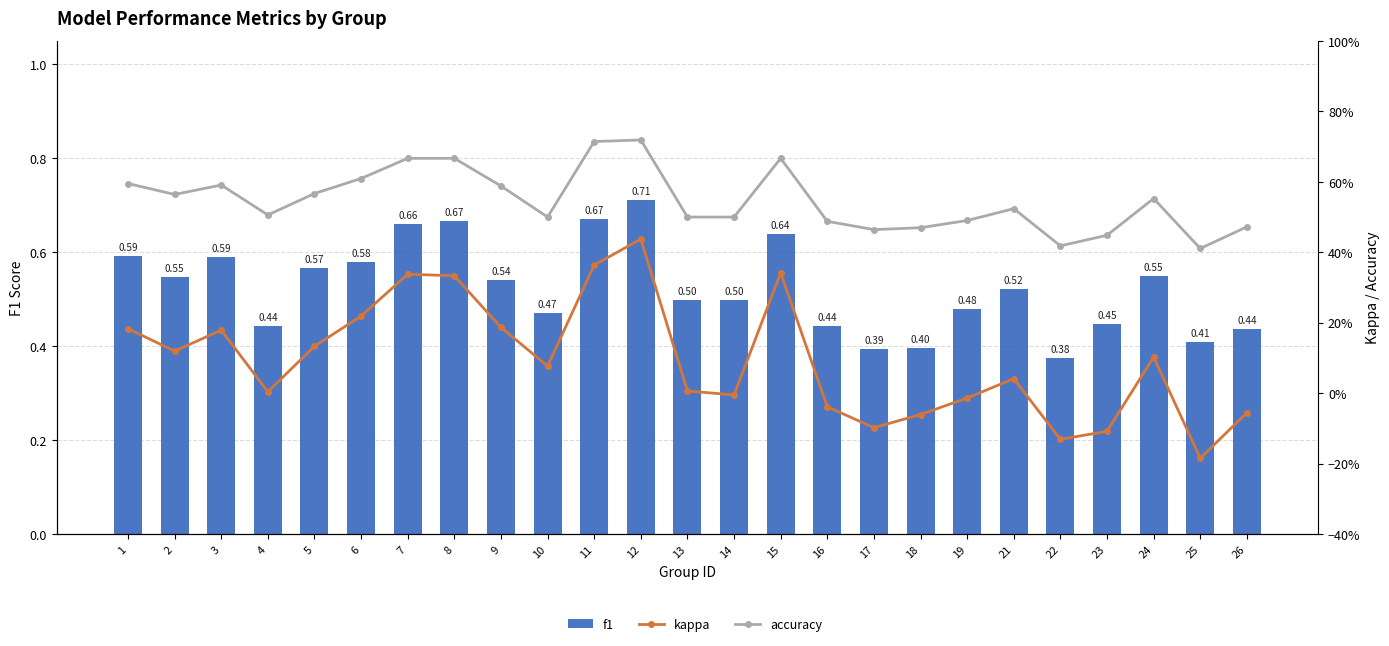

Between 10 and 3, which is larger?

3